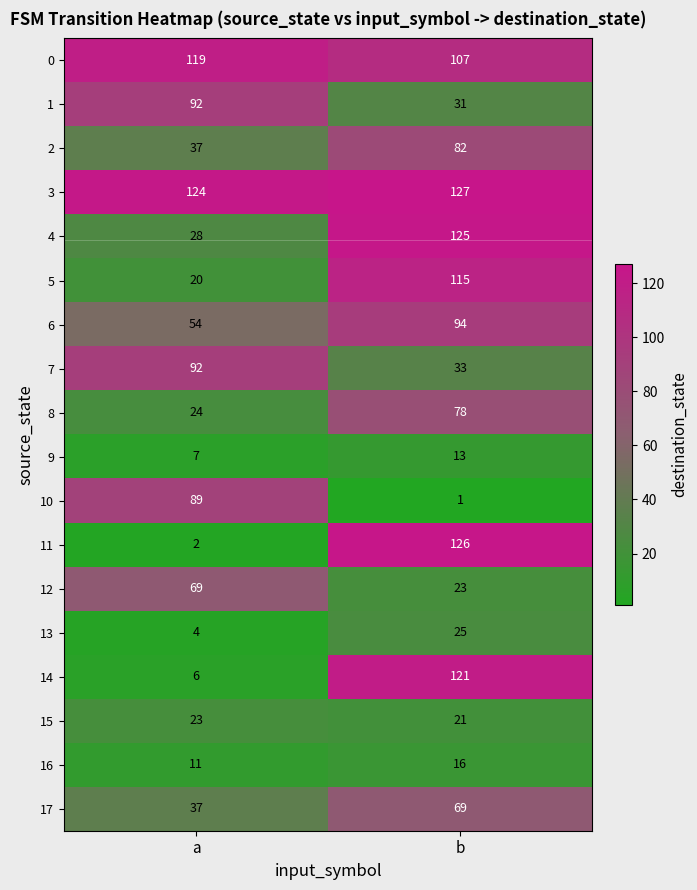

Which series changed the most between a and b?

11